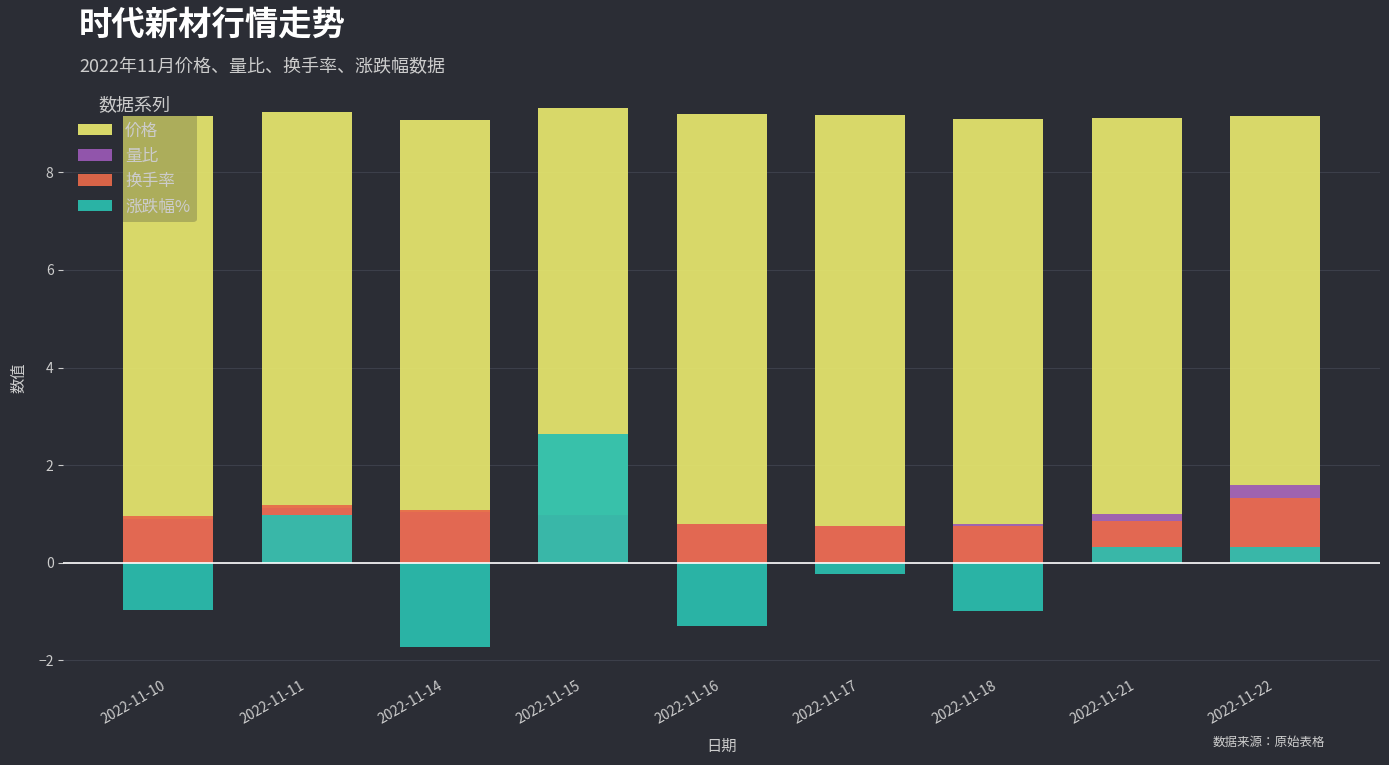

At how many categories does at least one series exceed 5?

9